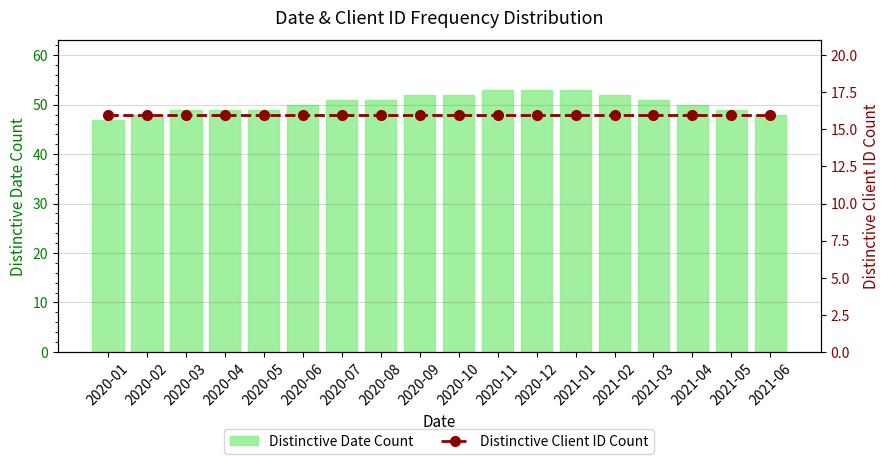

What is the value of the Distinctive Client ID Count bar at the 1st from the left?

16